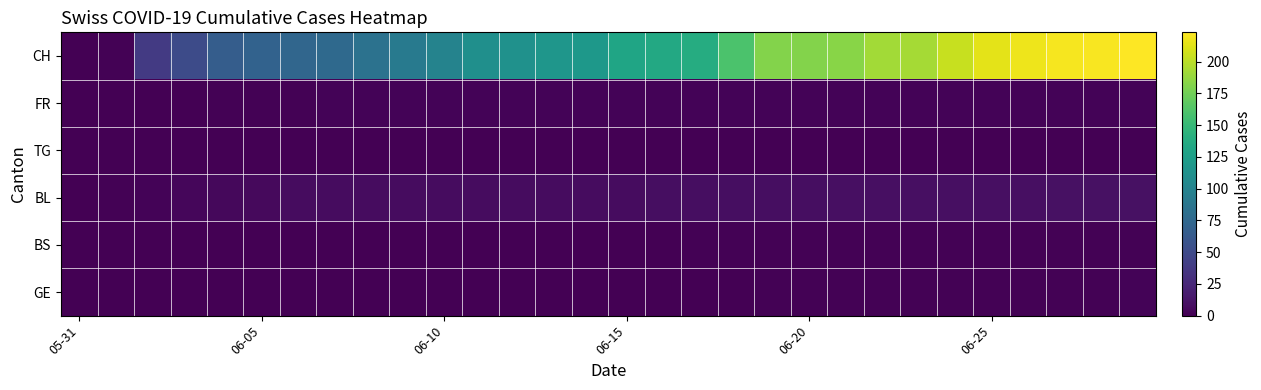

Which series has the largest total across all categories?

CH